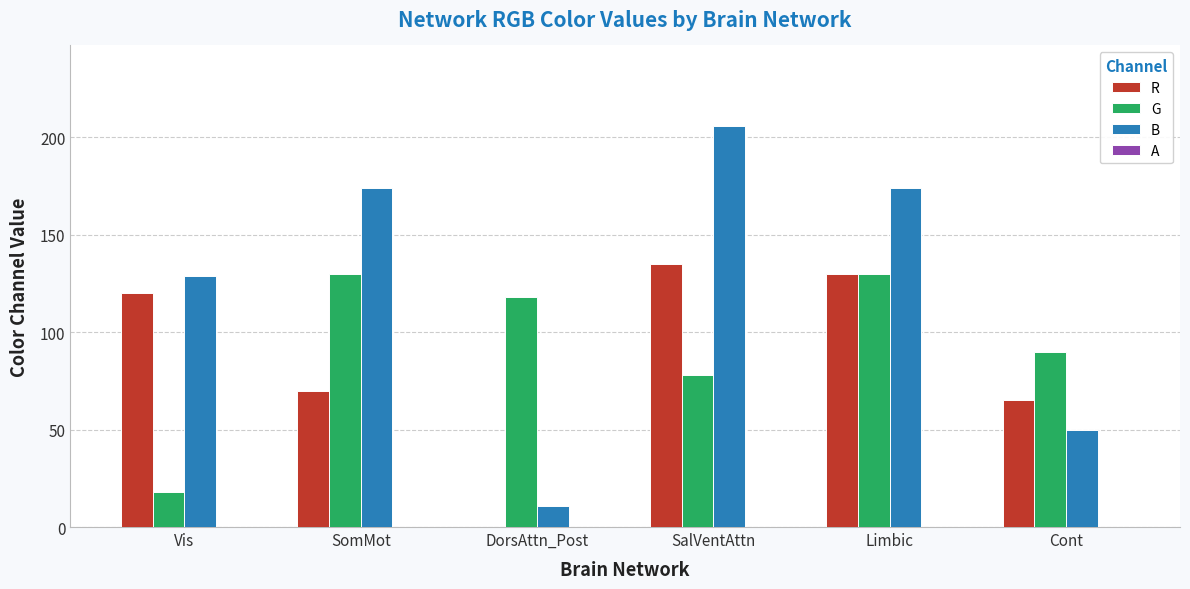

What value does the G series have at DorsAttn_Post?

118